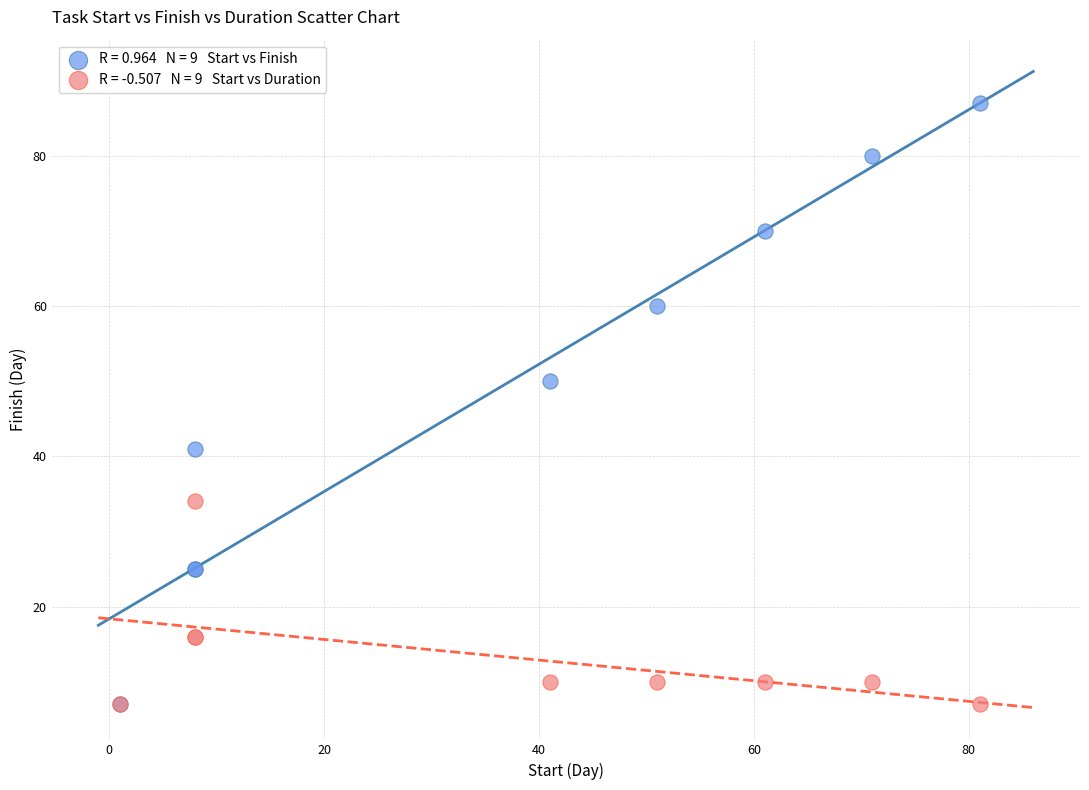

Across all series, what Y value is closest to 47?

50